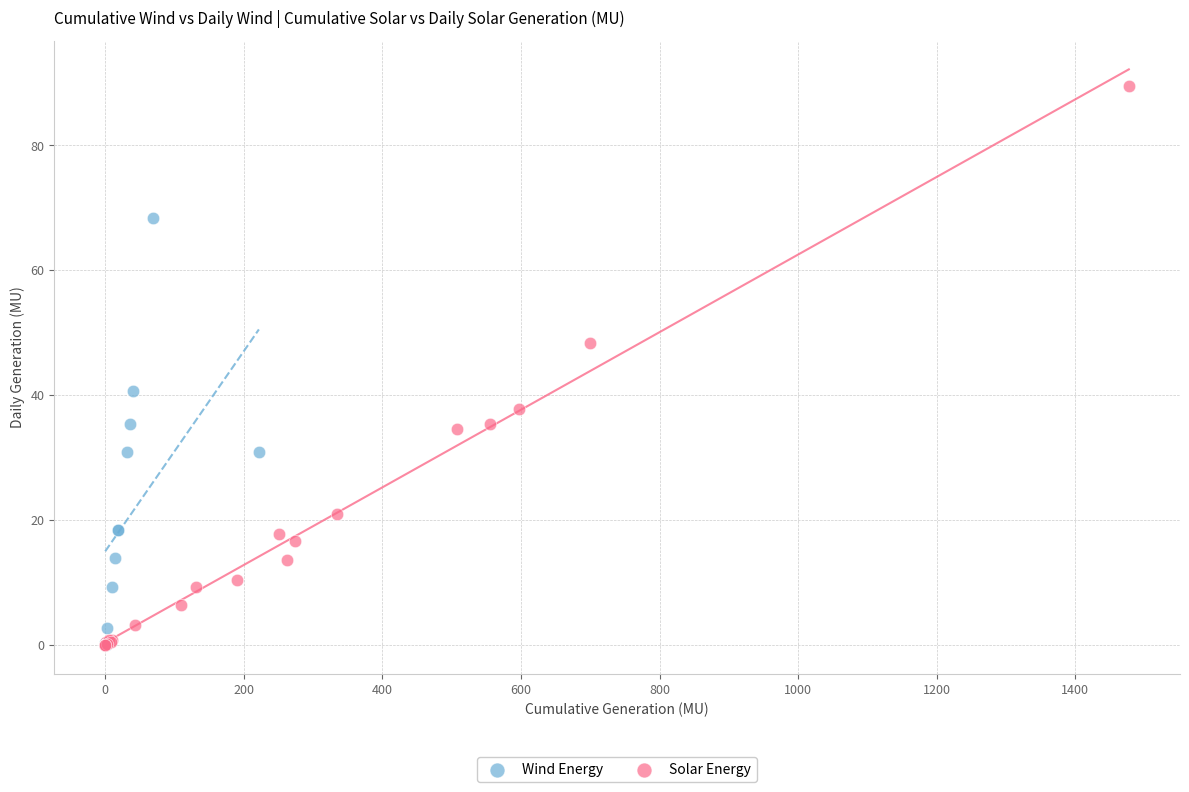

Which series contains the highest Y value?

Solar Energy